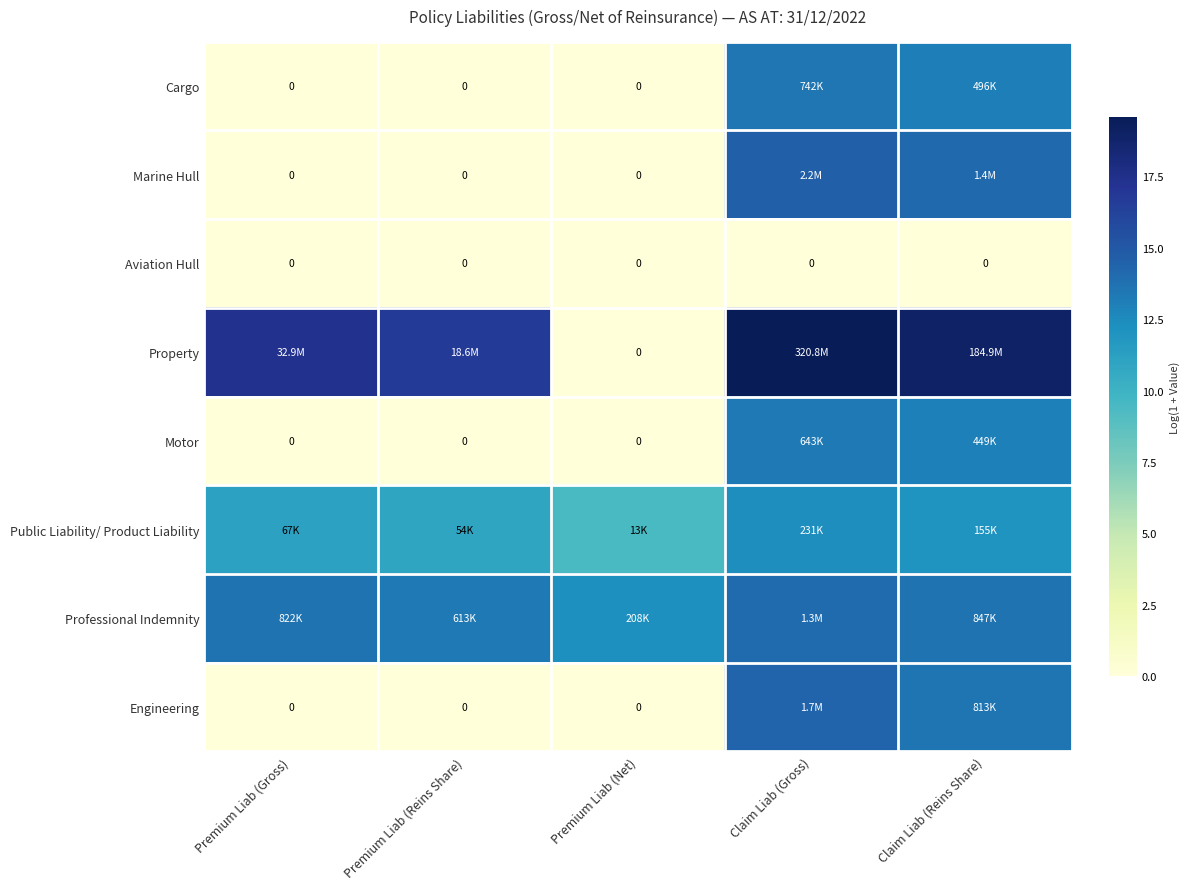

Count the number of categories in the chart.

5